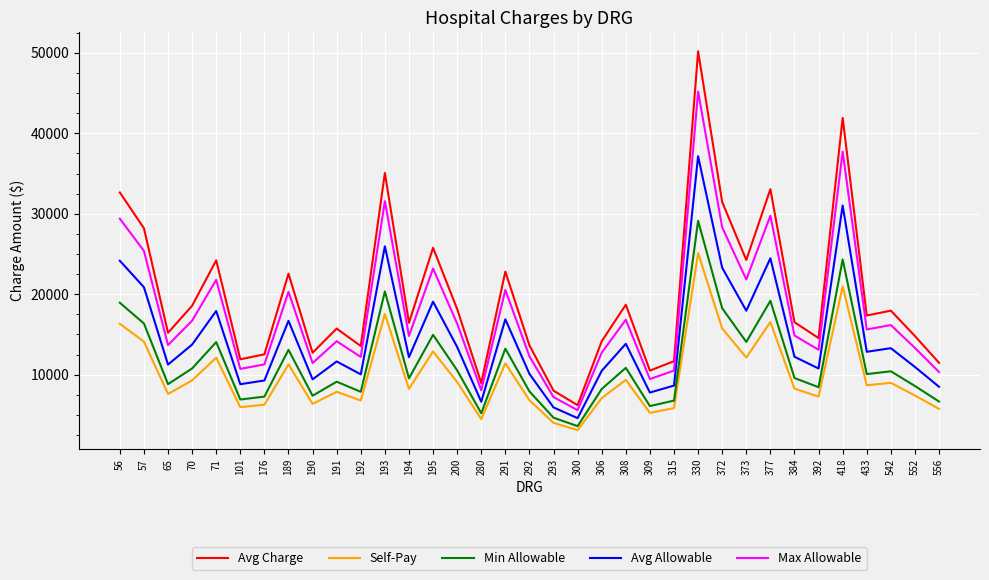

What is the total value across all series at 65?

56534.2